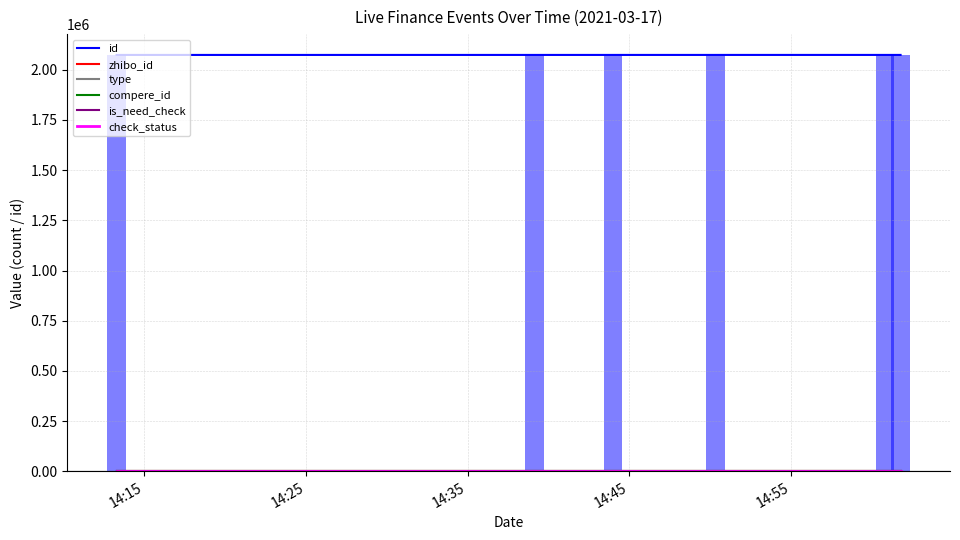

What position from the left is 14:25?

2